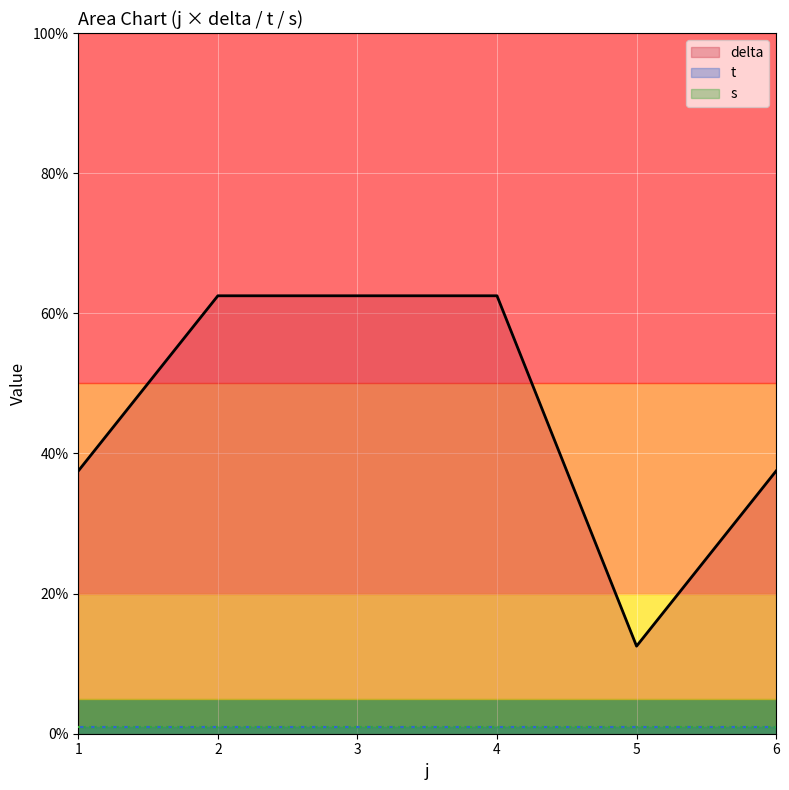

In delta, how many points are lower than both neighbors (excluding endpoints)?

1